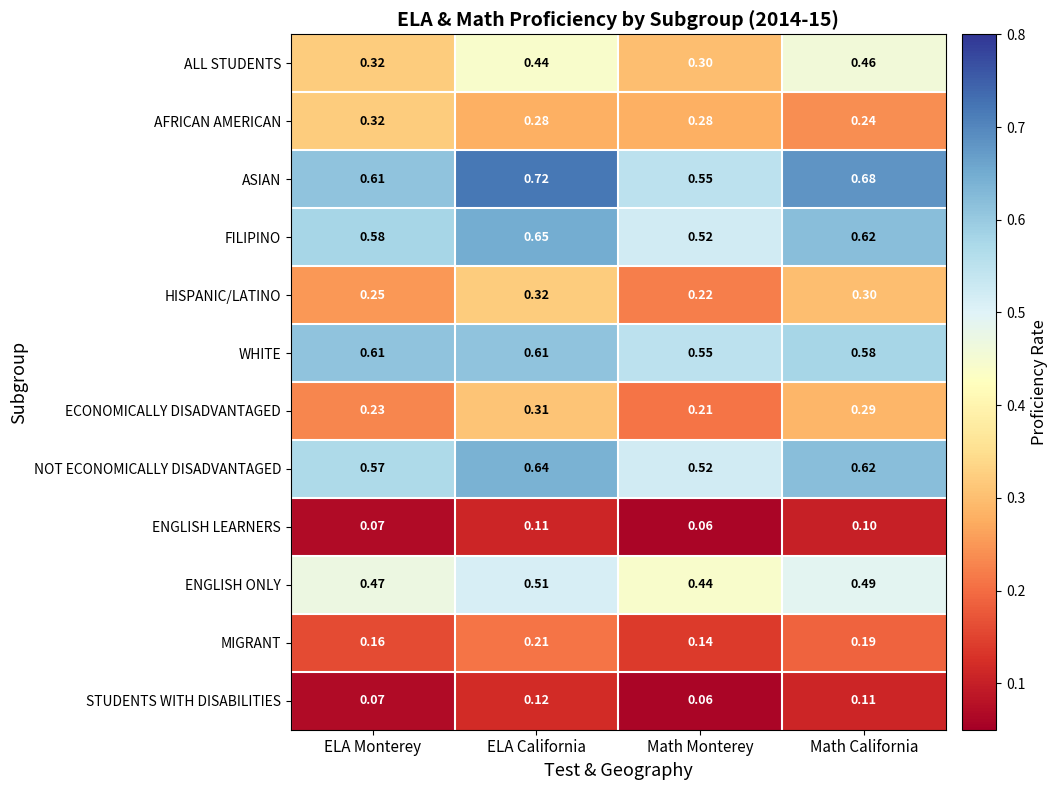

Rank the categories by NOT ECONOMICALLY DISADVANTAGED value from highest to lowest.

ELA California, Math California, ELA Monterey, Math Monterey